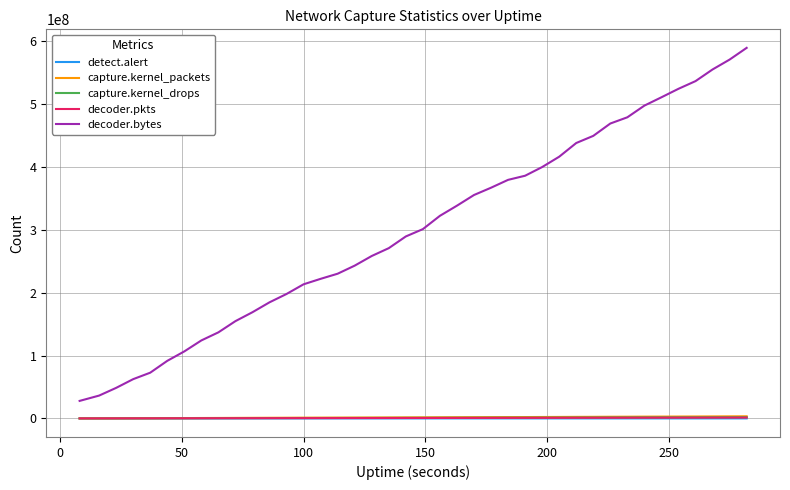

True or false: capture.kernel_drops and capture.kernel_packets intersect in this chart.

False